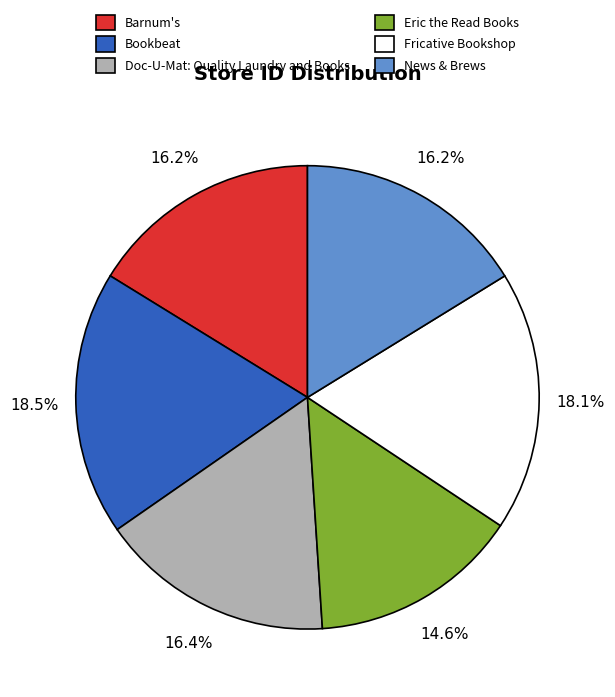

To the nearest percent, what is the difference between the Barnum's and Eric the Read Books slice percentages?

2%